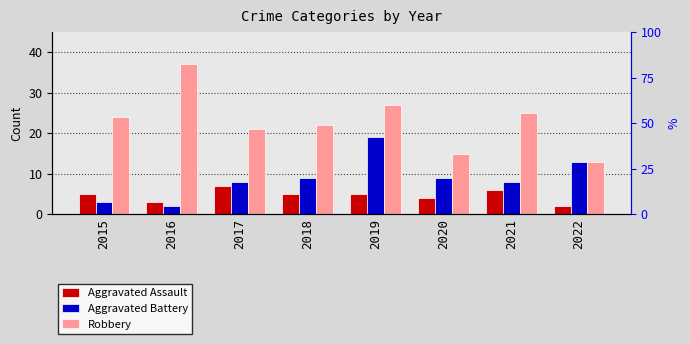

Rank the categories by Aggravated Battery value from highest to lowest.

2019, 2022, 2018, 2020, 2017, 2021, 2015, 2016